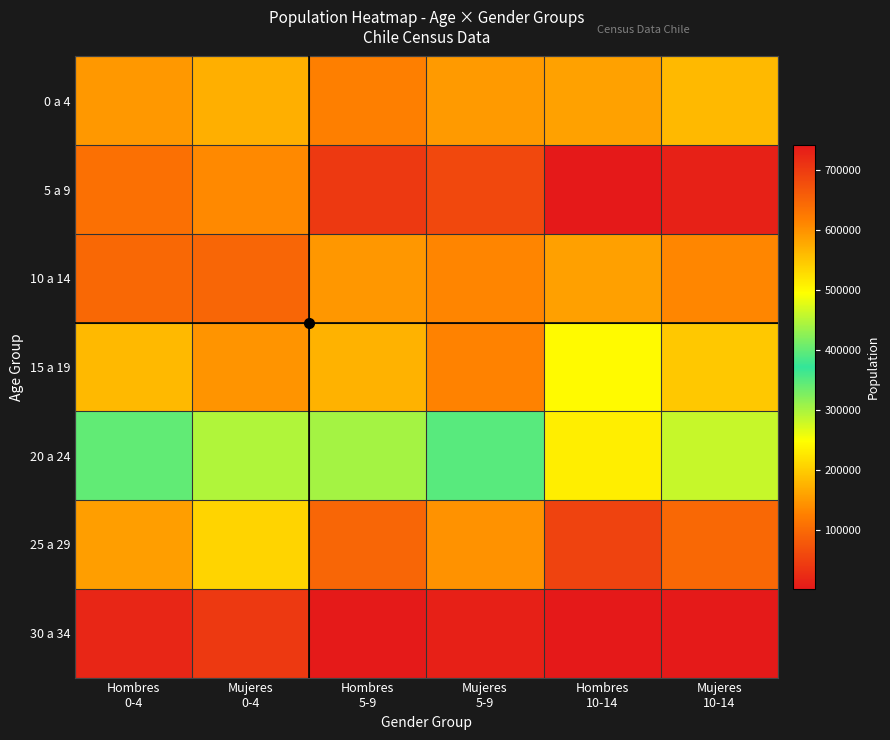

Reading left to right, transcribe all the data shown in this chart.

0 a 4: Hombres
0-4=594059	Mujeres
0-4=572087	Hombres
5-9=618121	Mujeres
5-9=592068	Hombres
10-14=585855	Mujeres
10-14=561560
5 a 9: Hombres
0-4=636064	Mujeres
0-4=608633	Hombres
5-9=702706	Mujeres
5-9=685116	Hombres
10-14=742265	Mujeres
10-14=731885
10 a 14: Hombres
0-4=645359	Mujeres
0-4=648278	Hombres
5-9=595608	Mujeres
5-9=612169	Hombres
10-14=586674	Mujeres
10-14=611829
15 a 19: Hombres
0-4=562483	Mujeres
0-4=598280	Hombres
5-9=569852	Mujeres
5-9=615102	Hombres
10-14=499406	Mujeres
10-14=548373
20 a 24: Hombres
0-4=399562	Mujeres
0-4=447353	Hombres
5-9=303259	Mujeres
5-9=349743	Hombres
10-14=232909	Mujeres
10-14=283000
25 a 29: Hombres
0-4=155526	Mujeres
0-4=208063	Hombres
5-9=94996	Mujeres
5-9=144450	Hombres
10-14=53469	Mujeres
10-14=98332
30 a 34: Hombres
0-4=18029	Mujeres
0-4=40854	Hombres
5-9=4188	Mujeres
5-9=11668	Hombres
10-14=1599	Mujeres
10-14=3171